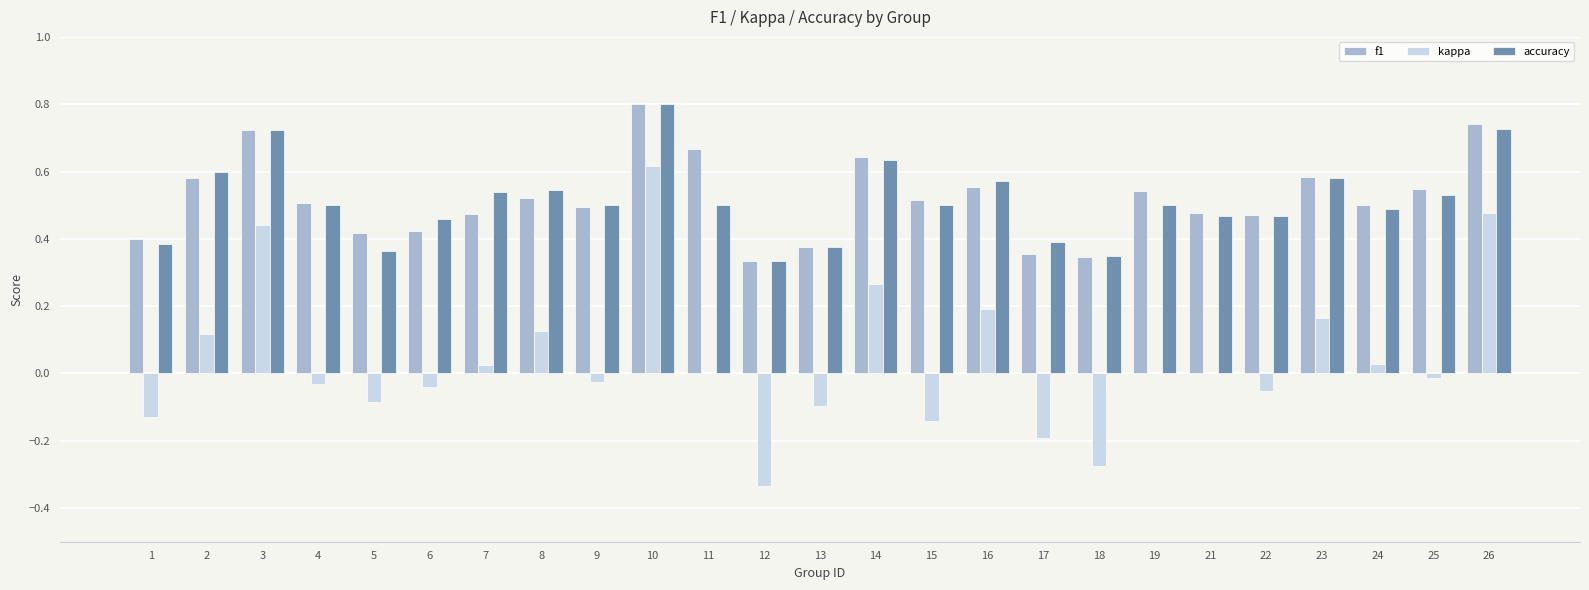

Which category has the highest value across all series?

10